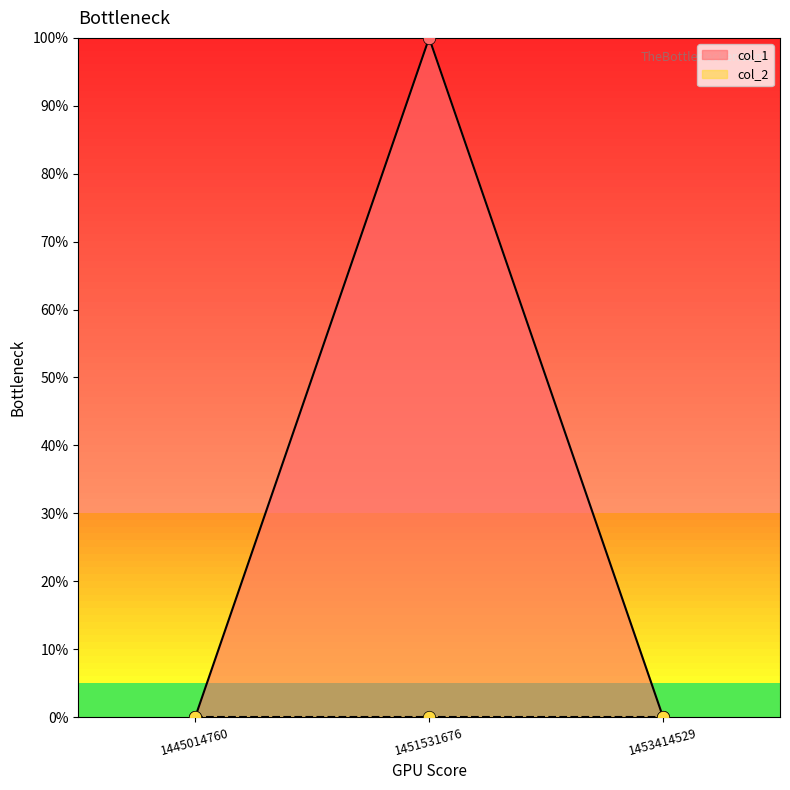

Which has a higher value, 1453414529 or 1451531676?

1451531676